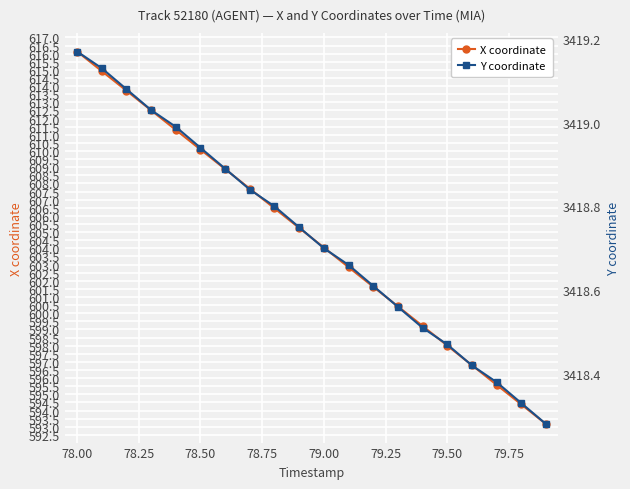

What is the smallest value displayed?

593.2